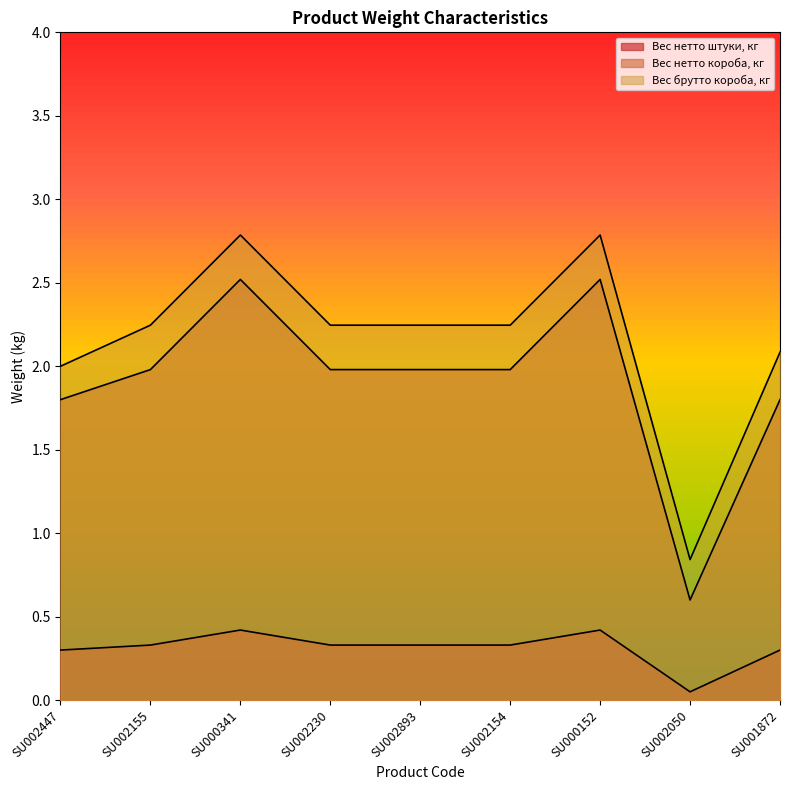

True or false: Вес нетто короба, кг and Вес брутто короба, кг intersect in this chart.

False